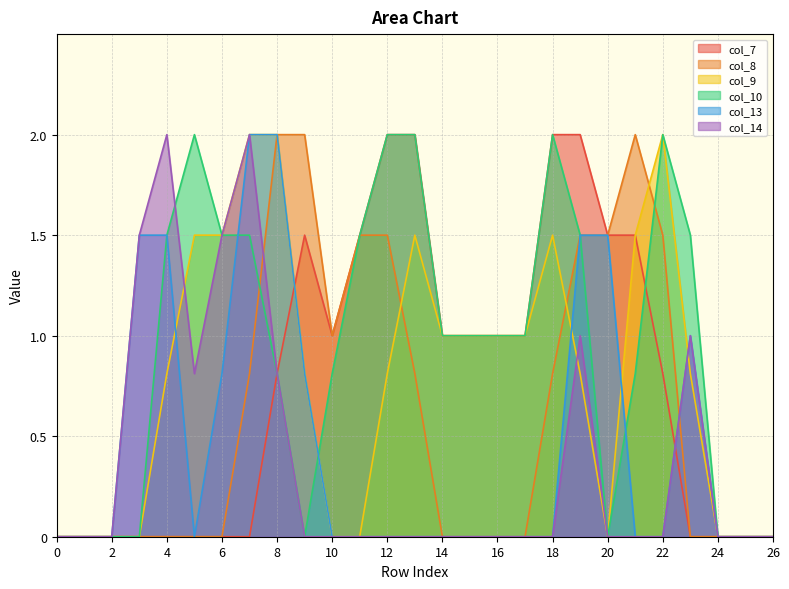

Does the chart display data point markers on the line(s)?

No